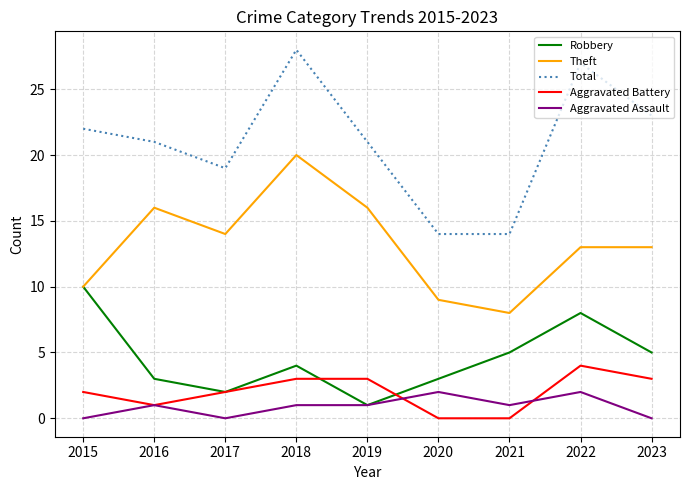

True or false: Theft and Total cross at least once.

False